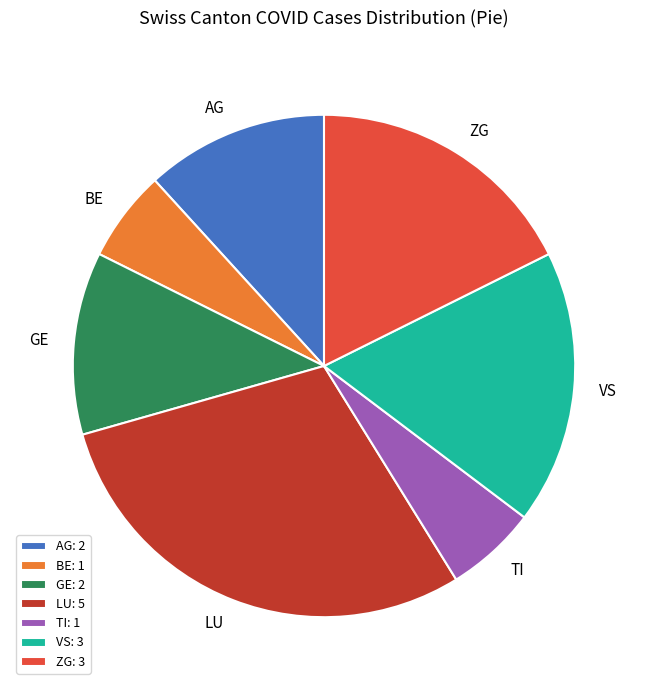

Between TI and LU, which is larger?

LU